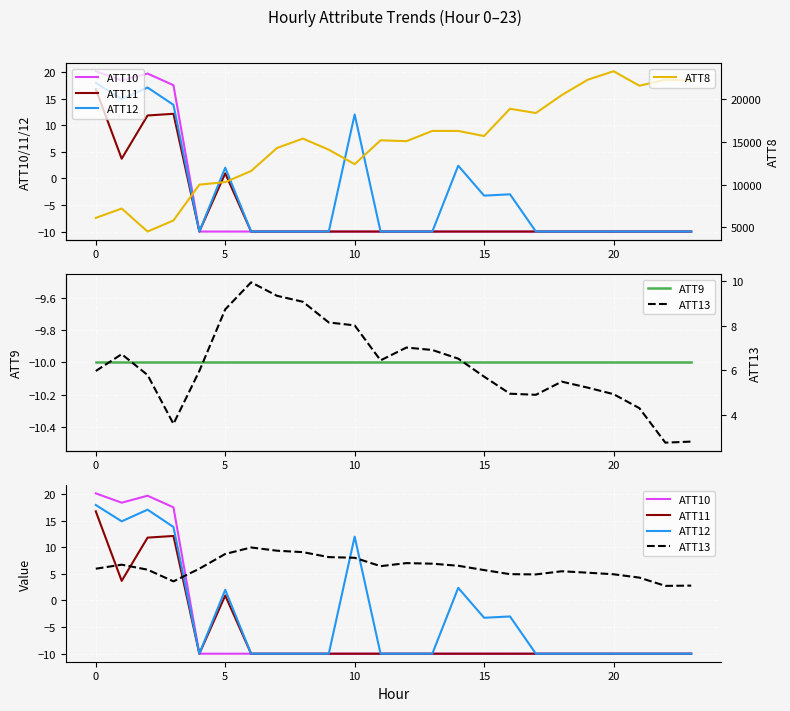

Which has a higher value, 20 or 19?

20